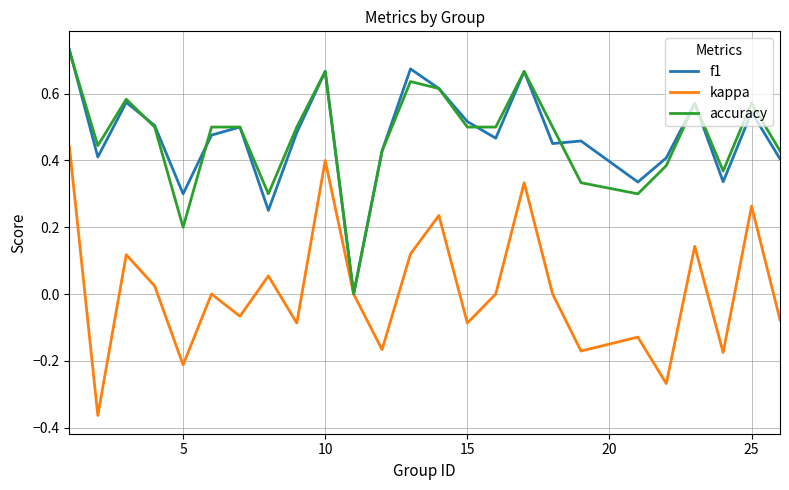

How many lines are shown in the chart?

3